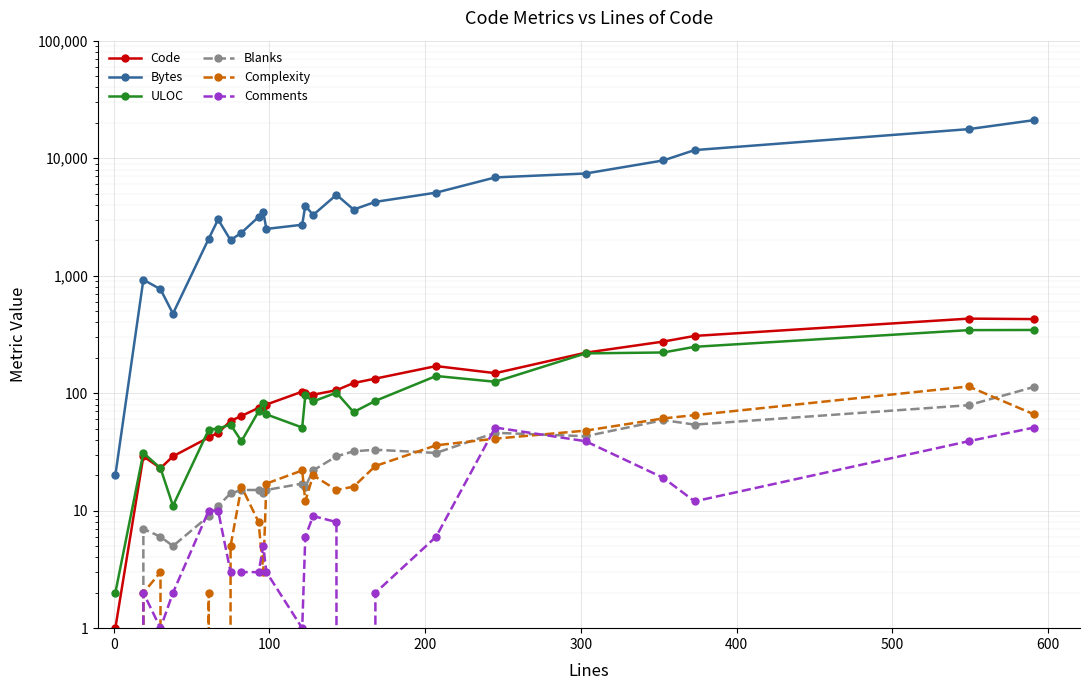

How many data points does each series have?

24